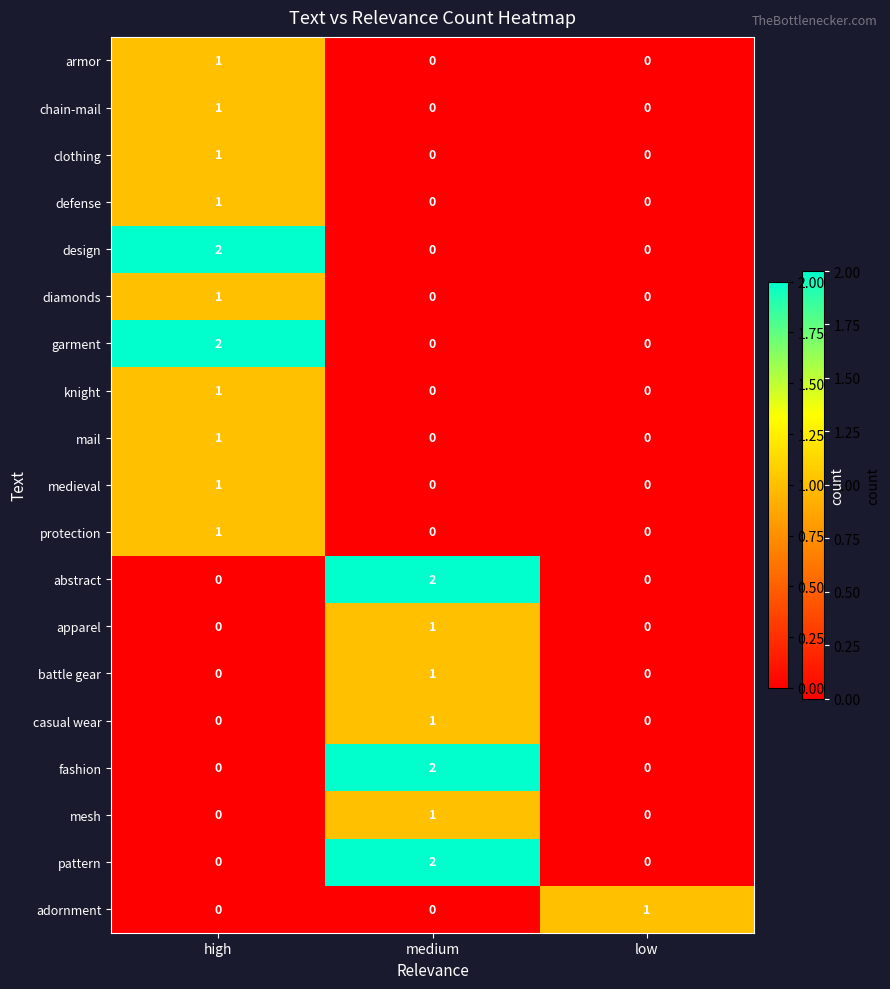

How many distinct data groups are displayed?

19